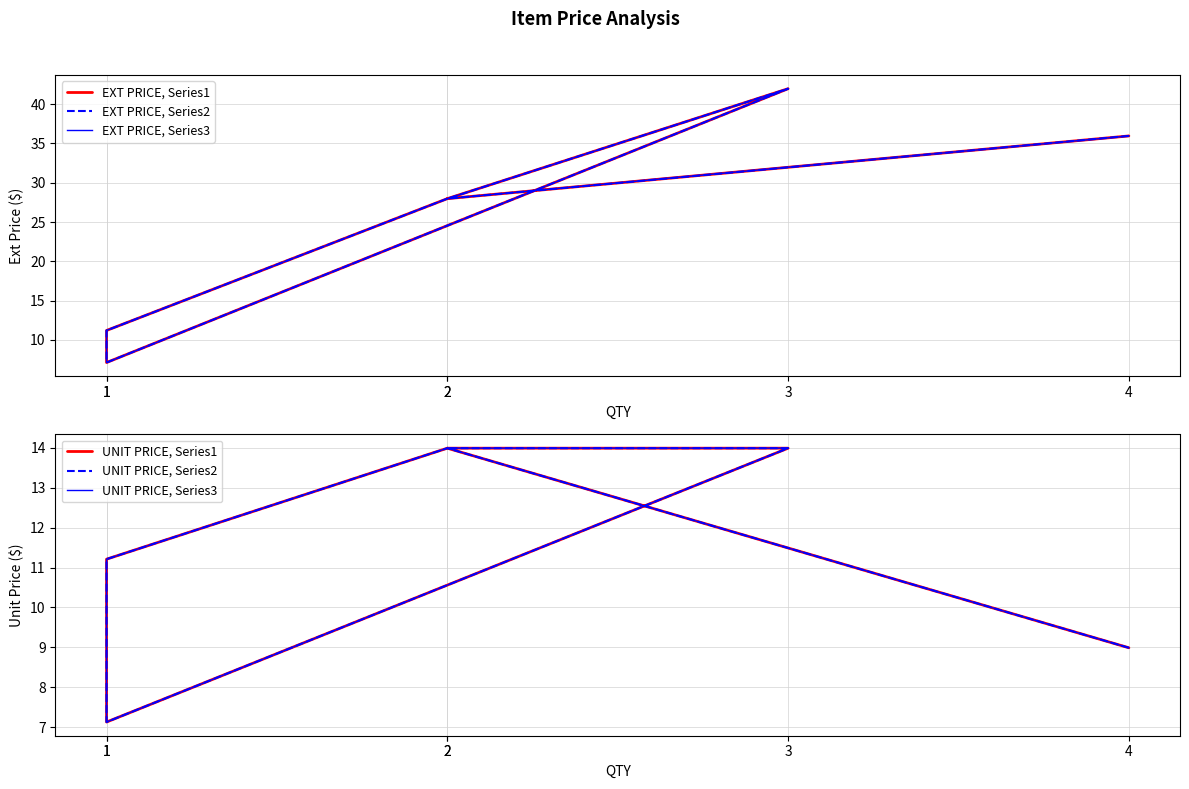

Where is the first local minimum for UNIT PRICE, Series3?

1